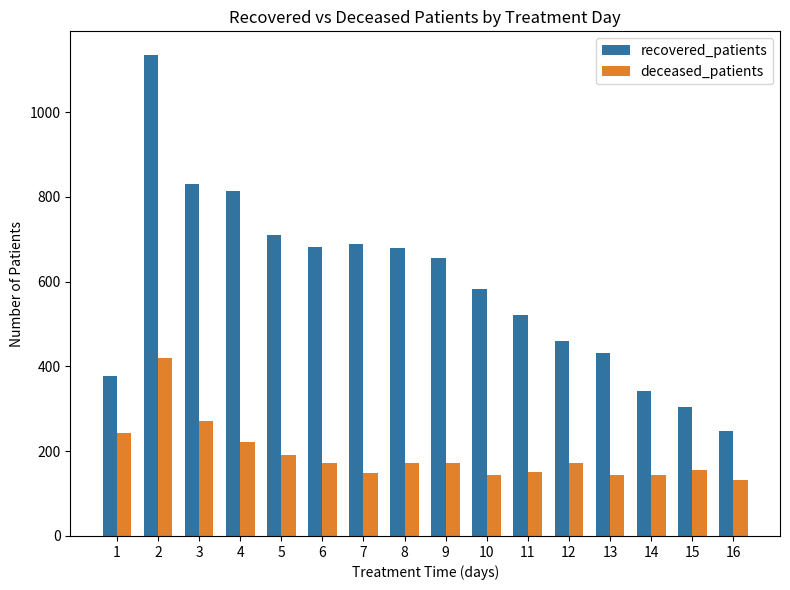

How many bars are there in each group?

2